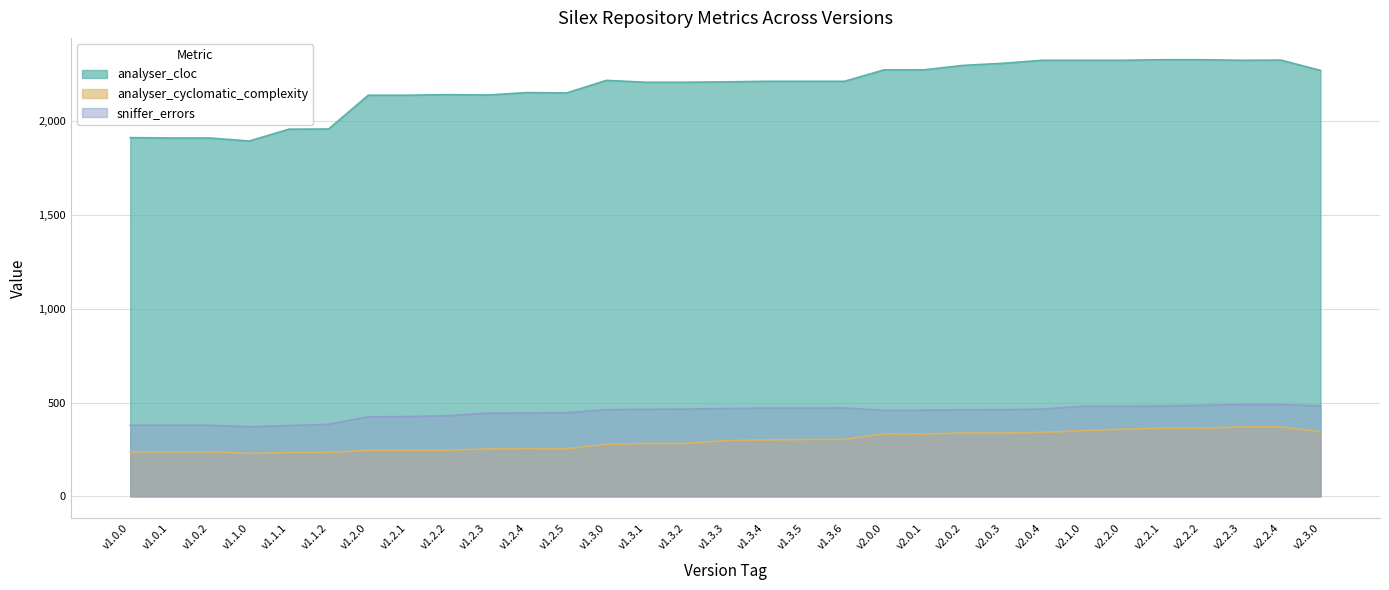

How many data points in analyser_cyclomatic_complexity are above 297?

15